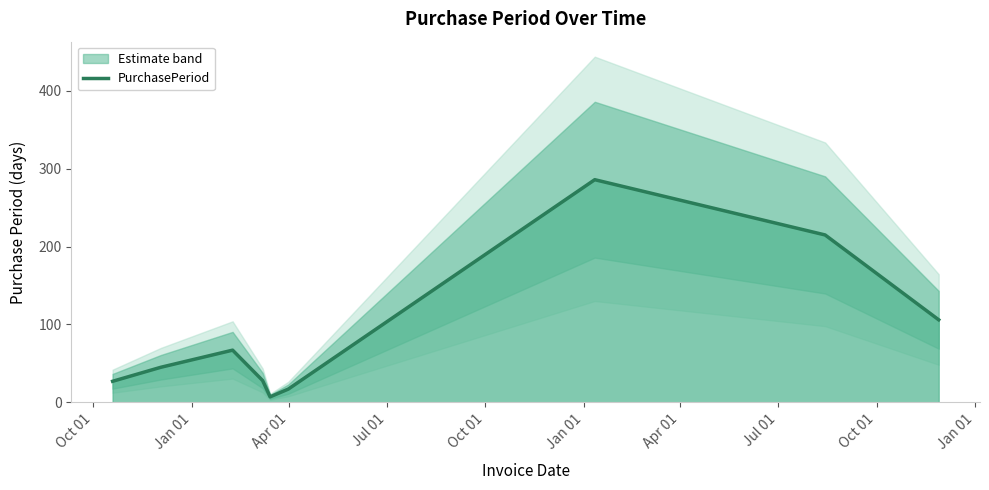

What is the ratio of the value at Apr 01 to the value at Oct 01?

2.5